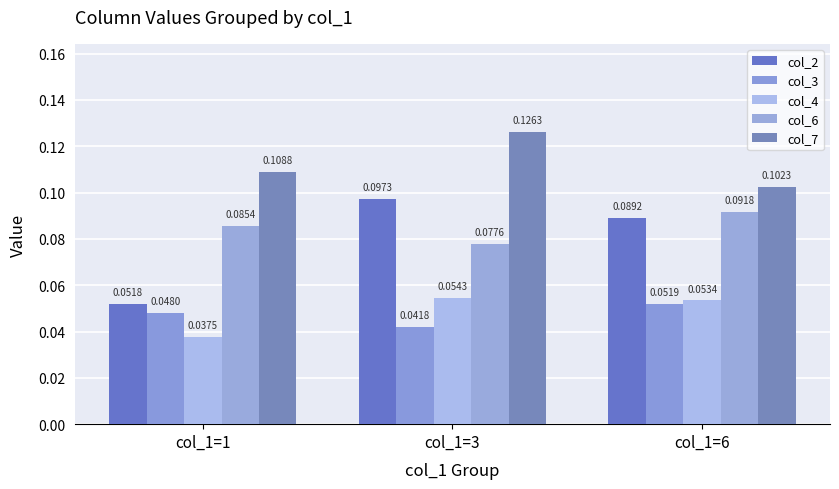

What is the sum of all col_3 values?

0.1